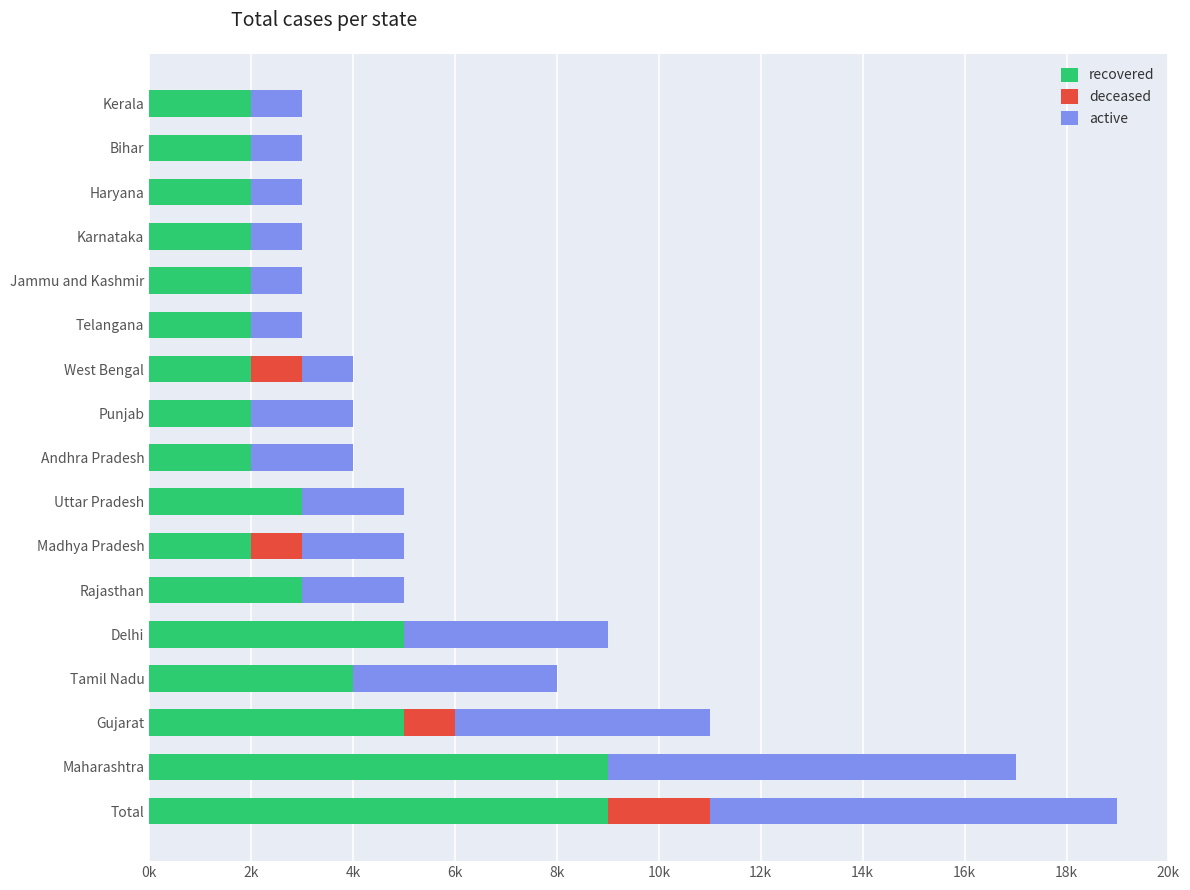

What are all the series names shown in the legend?

recovered, deceased, active